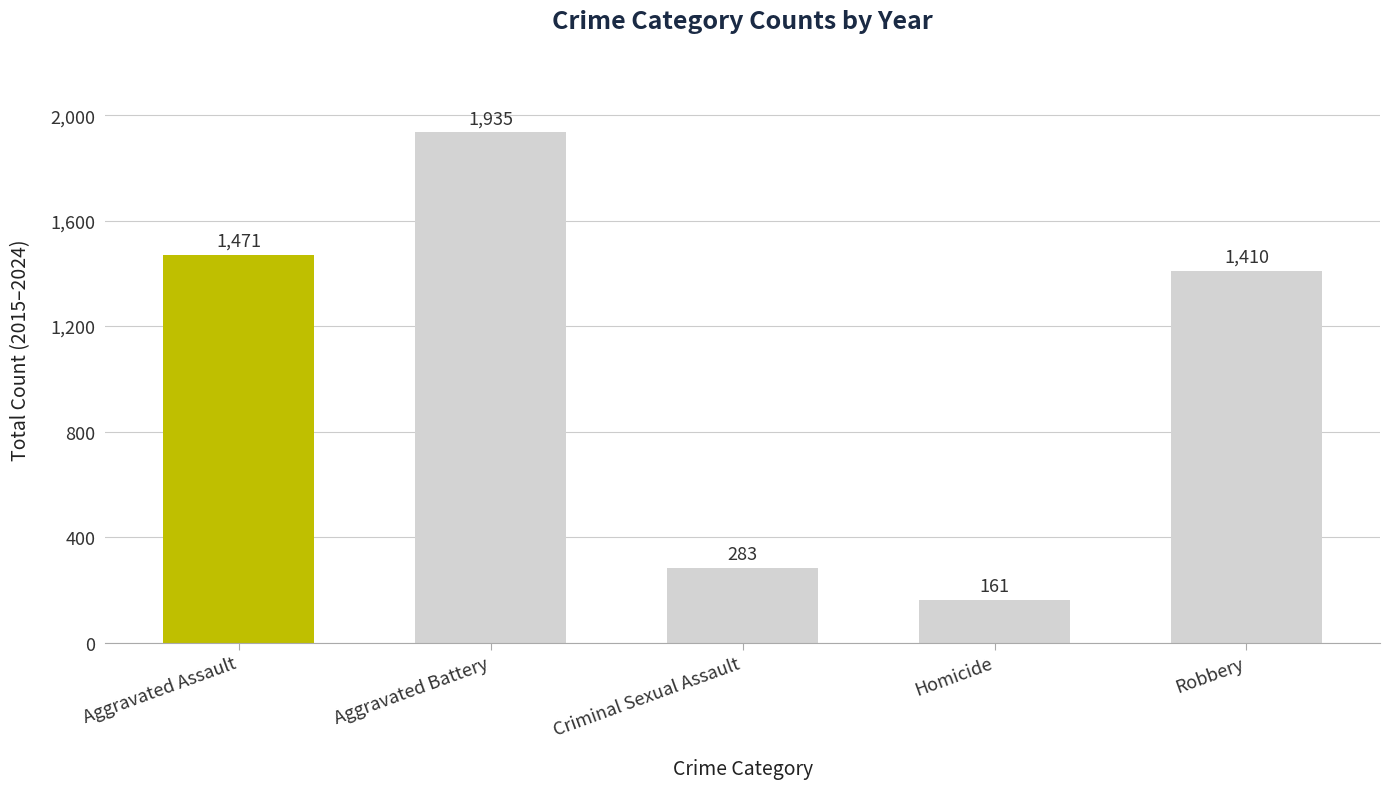

Reading right to left, what are all the values shown in this chart?

Robbery=1410	Homicide=161	Criminal Sexual Assault=283	Aggravated Battery=1935	Aggravated Assault=1471